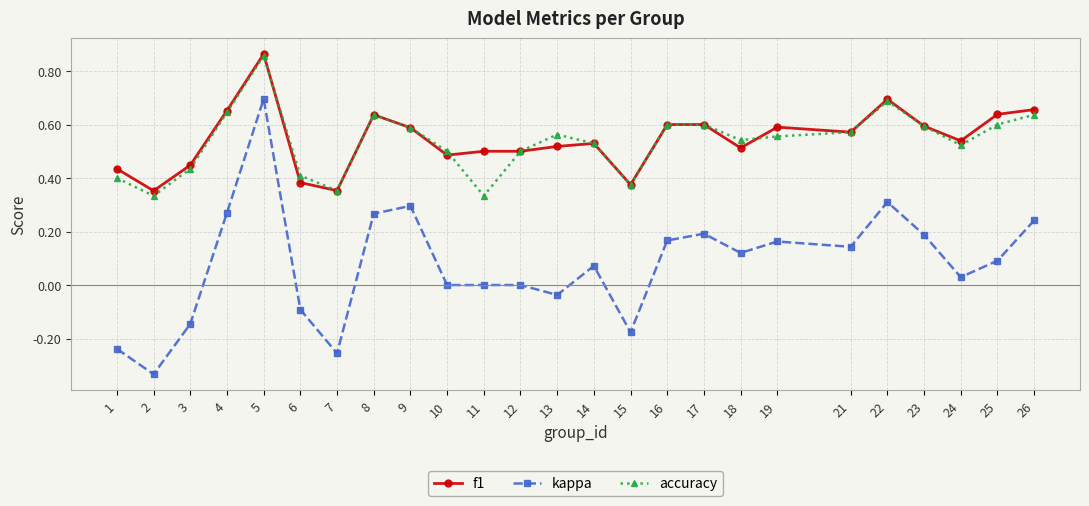

The kappa series shows 0.3 at 5. True or false?

False